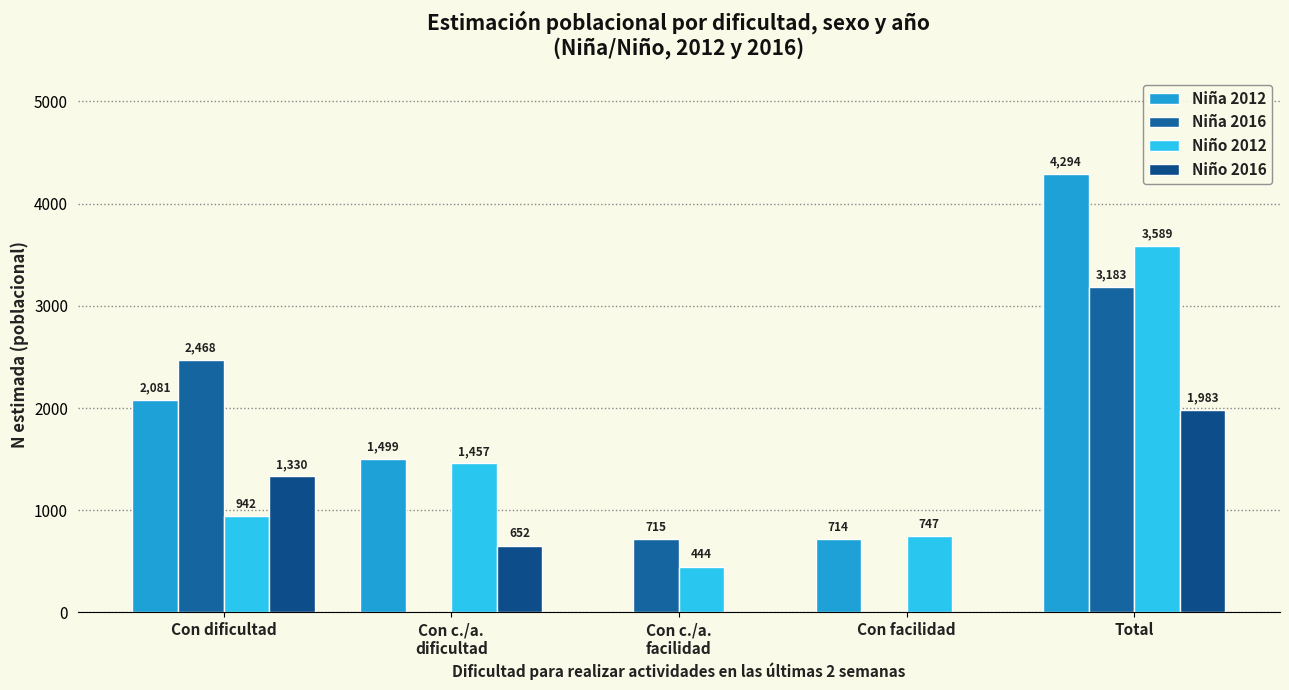

List the series in order of their overall mean, lowest first.

Niño 2016, Niña 2016, Niño 2012, Niña 2012